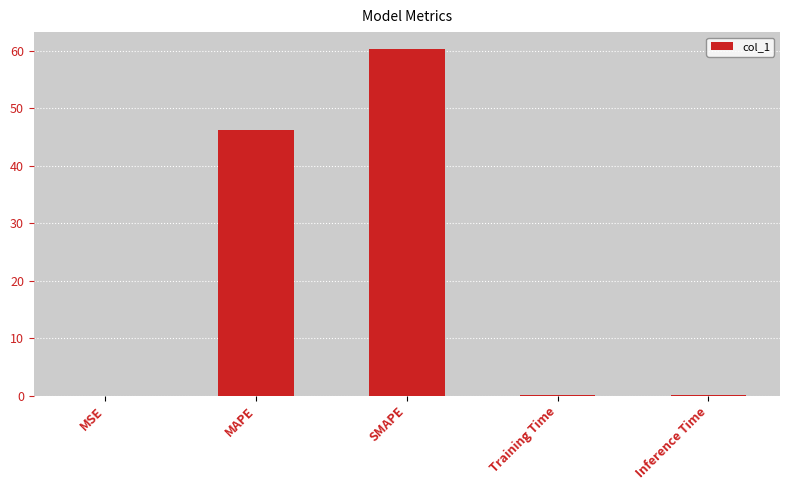

True or false: the data shows 75.9 at MAPE.

False